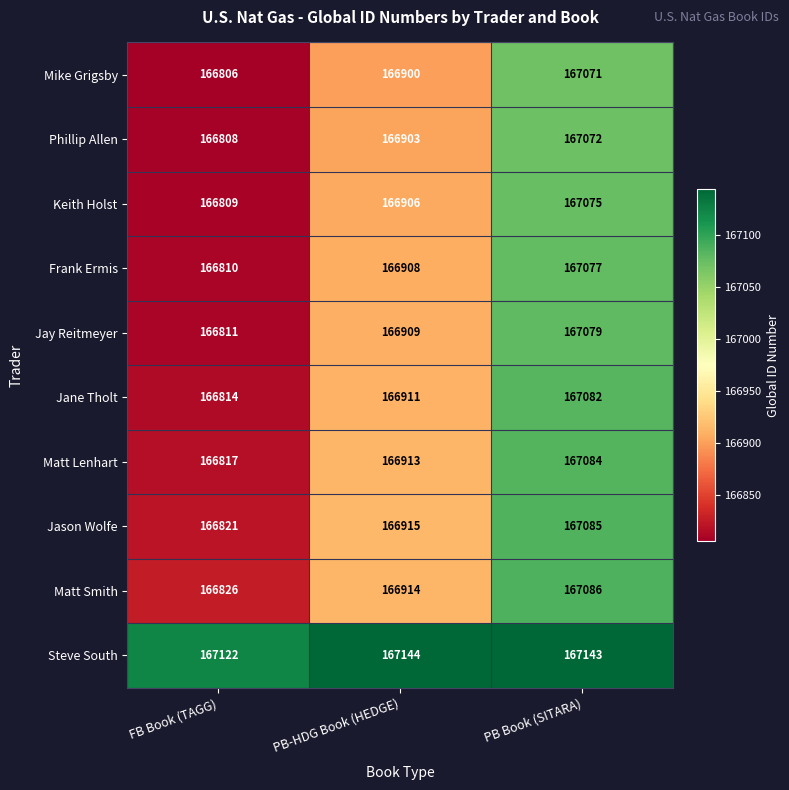

How many series are shown in this chart?

10